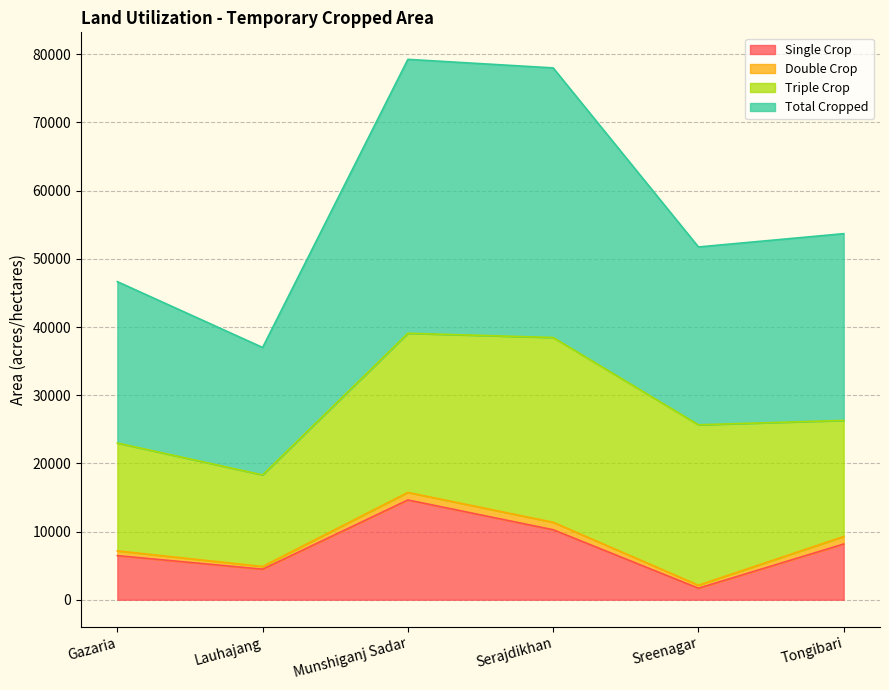

Which label corresponds to the smallest value in the chart?

Sreenagar